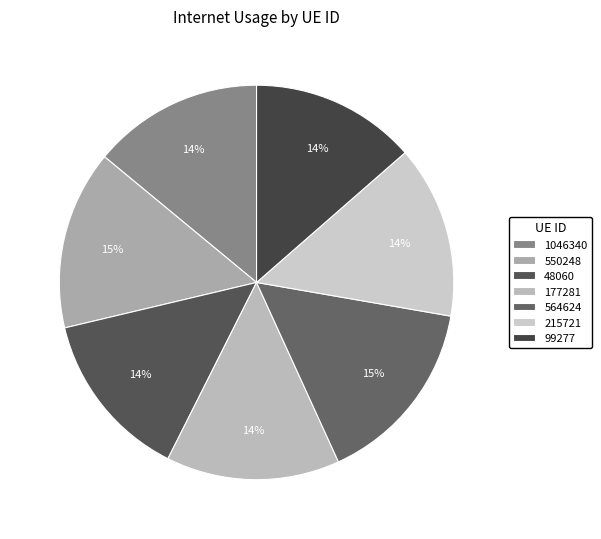

Which category has the smallest portion of the pie?

99277